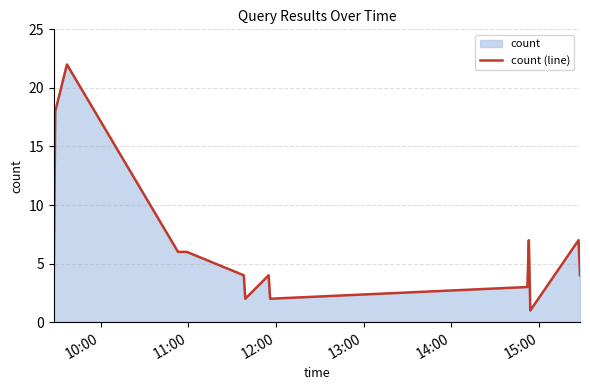

What is the maximum value shown in the chart?

22